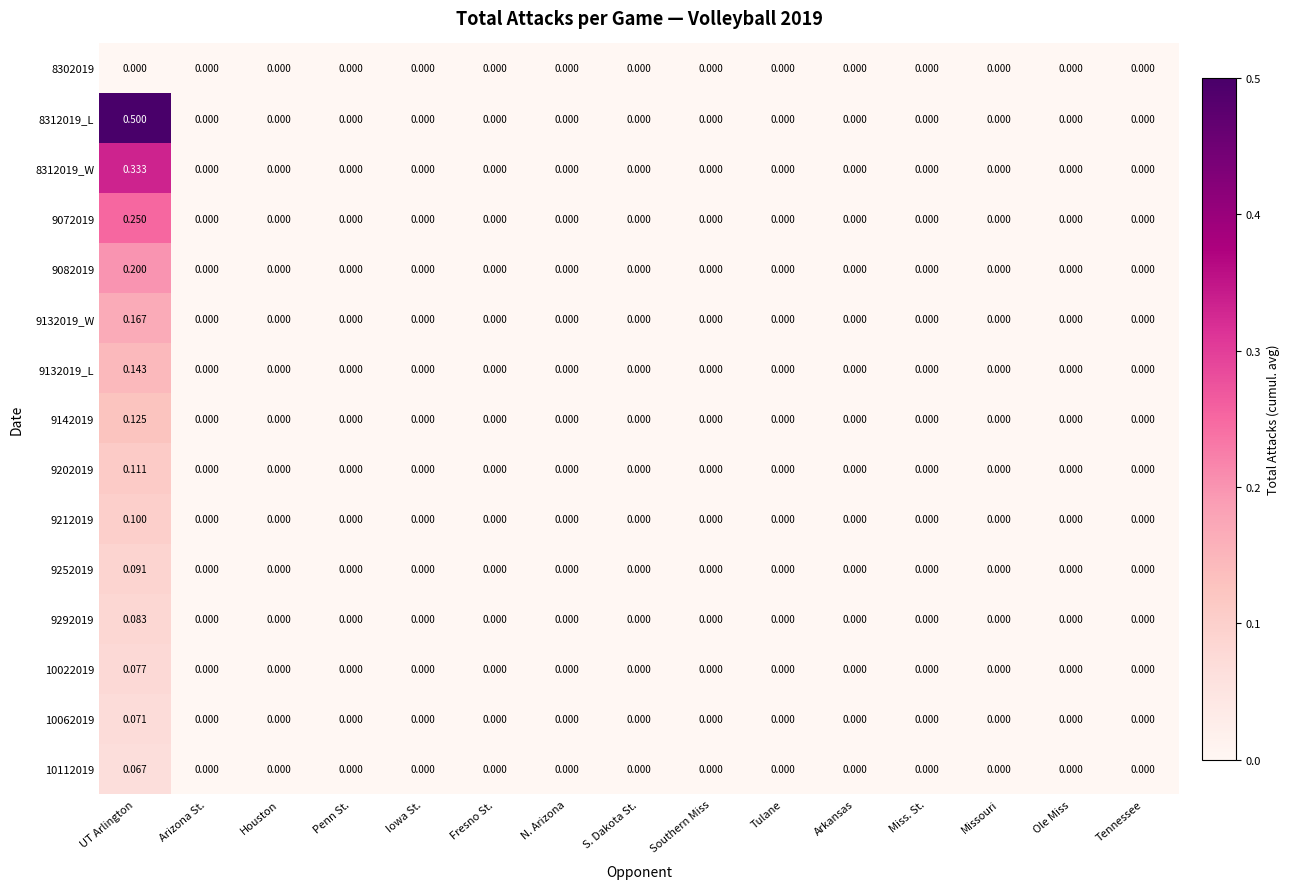

At which category is the sum across all series the highest?

UT Arlington